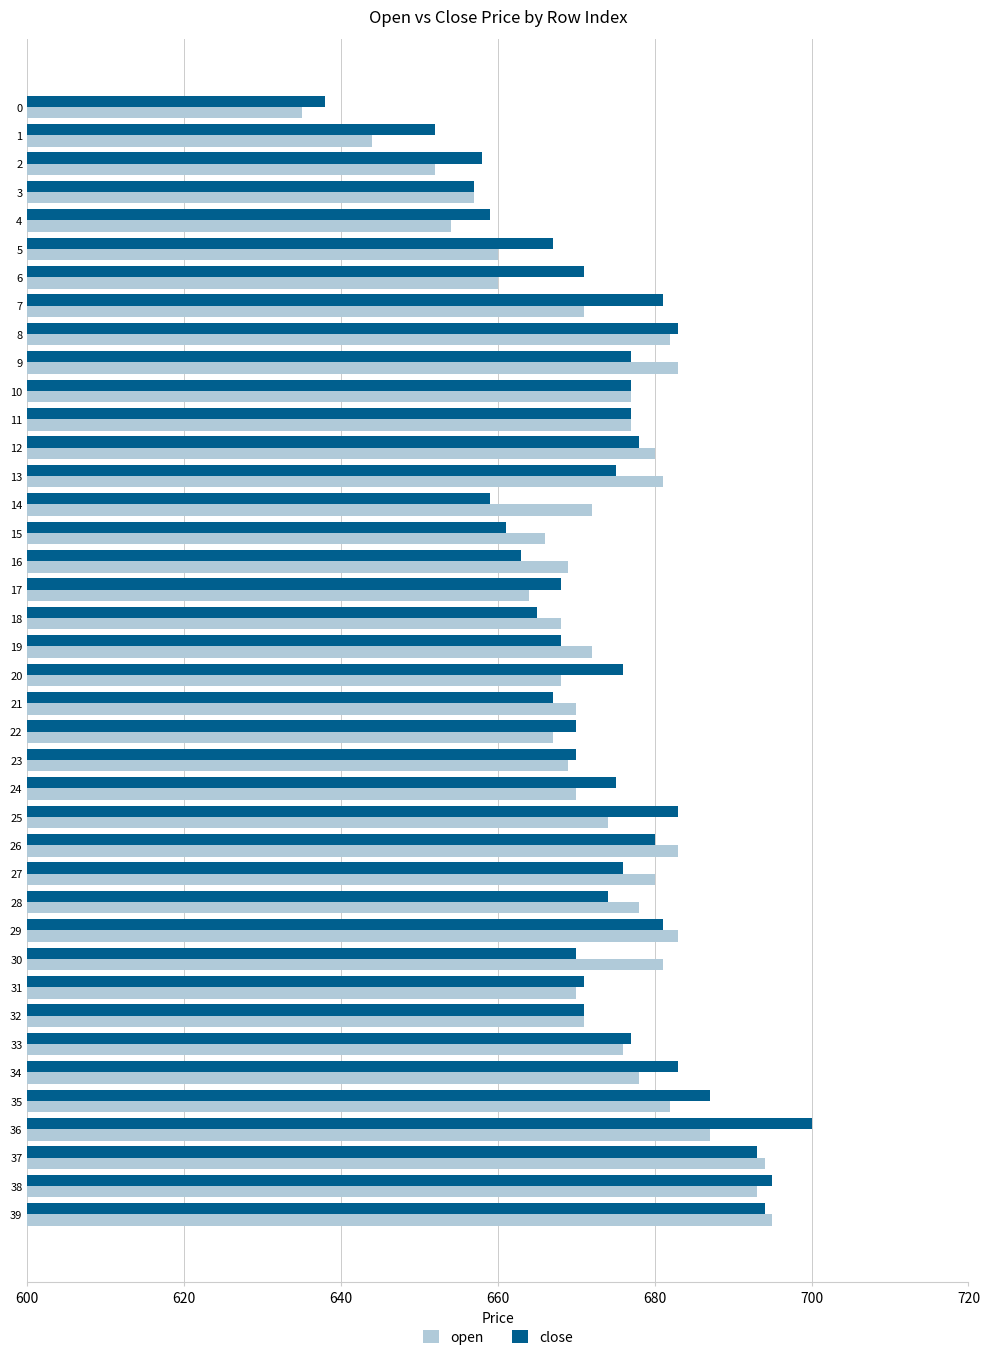

What is the maximum value for close?

700